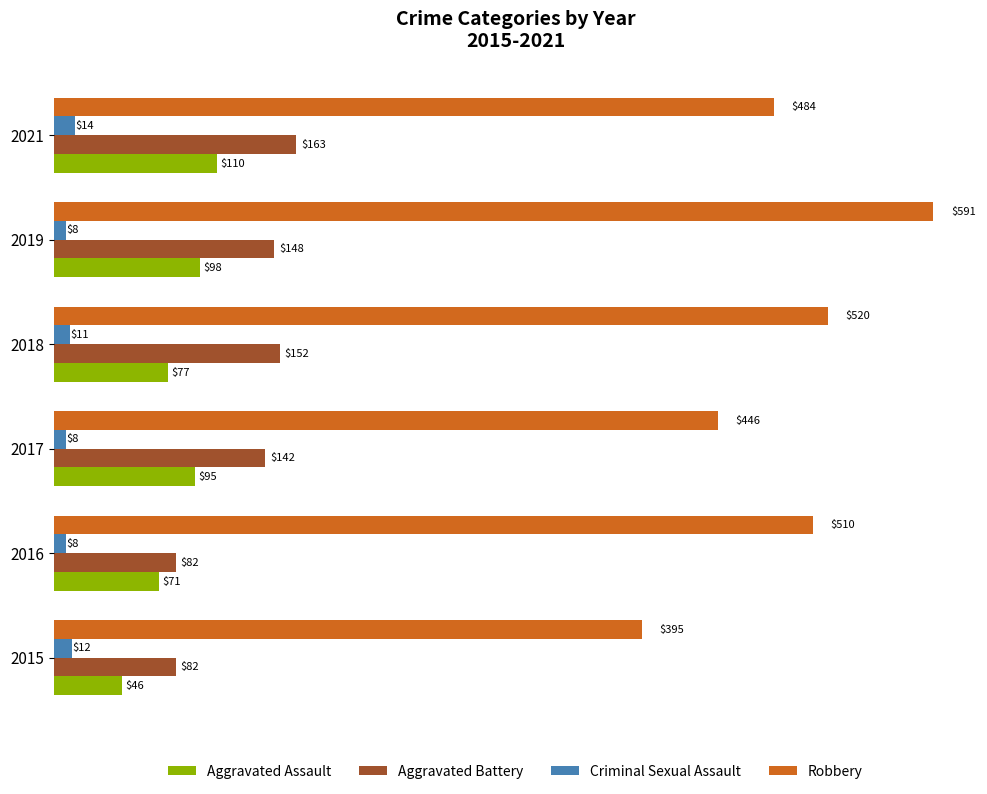

Between 2015 and 2019, which series saw the biggest shift?

Robbery